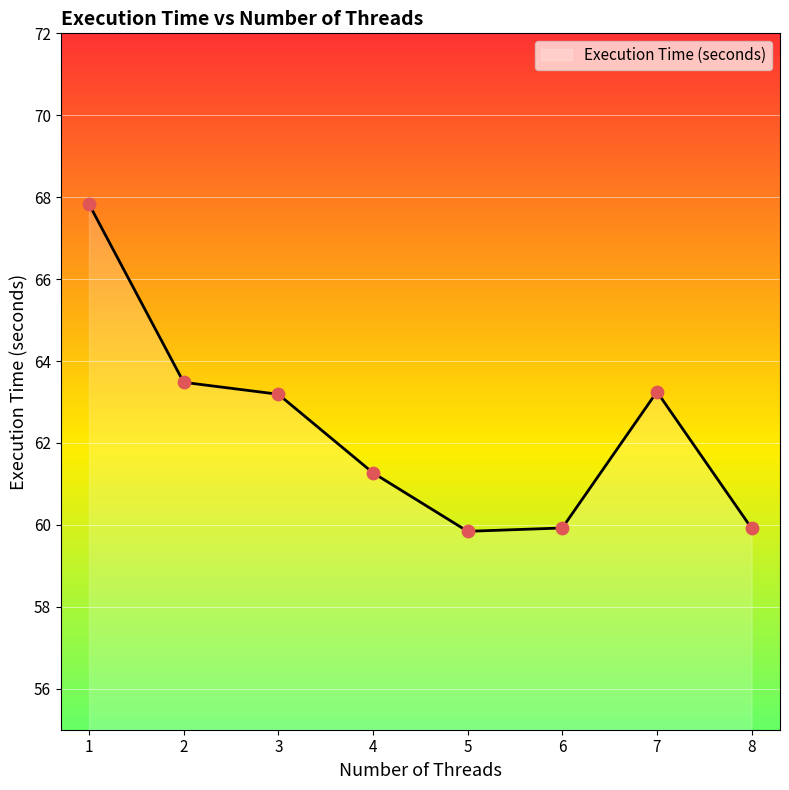

Approximately how many times larger is the value at 2 compared to 7?

1.0